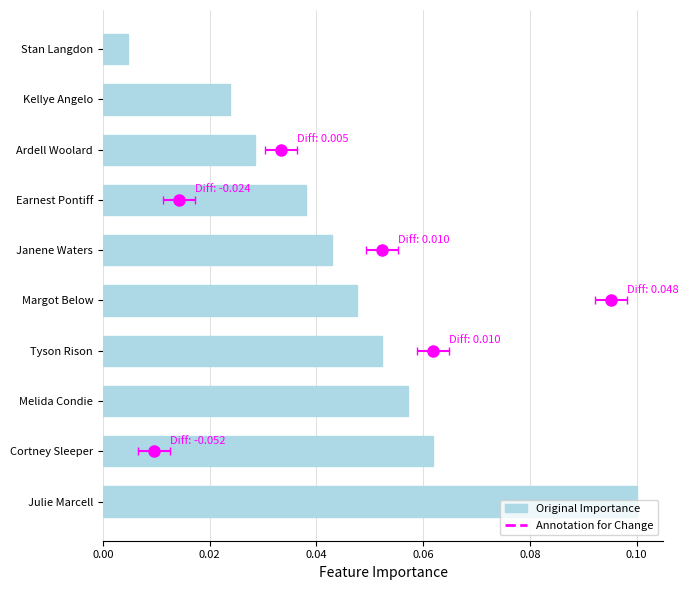

What is the difference between the maximum and second lowest values?

0.1